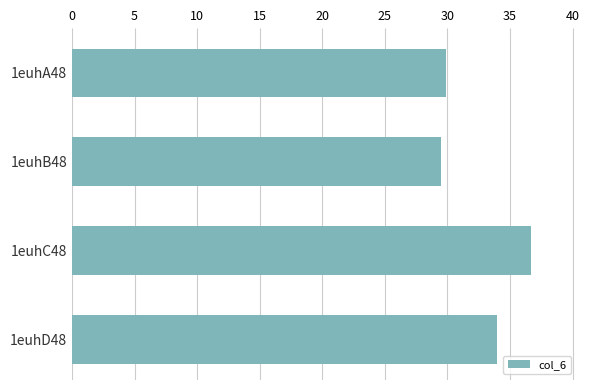

What is the label of the 1st bar from the top?

1euhA48